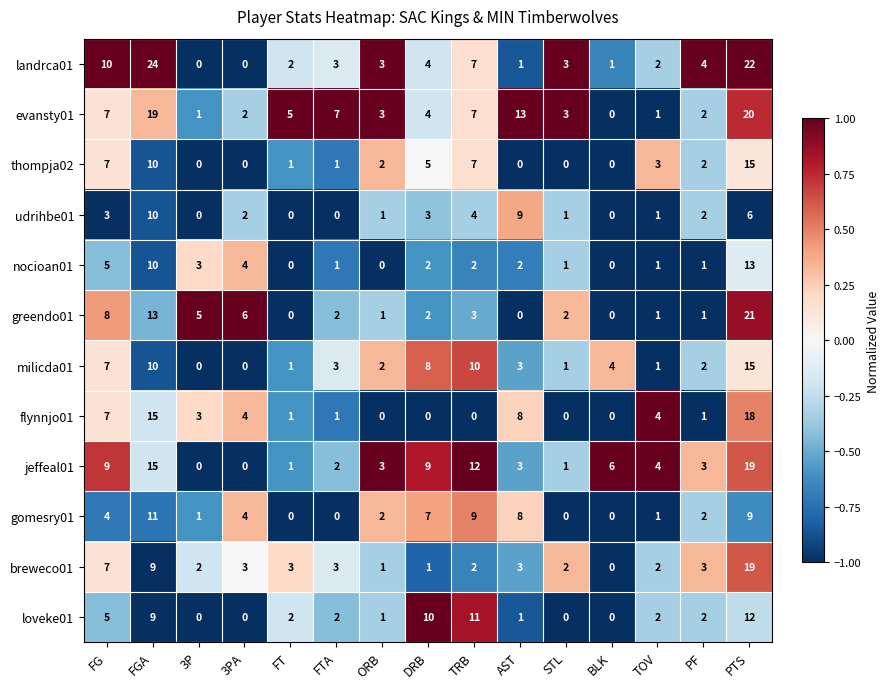

What is the difference between the highest and lowest values at TOV?

3